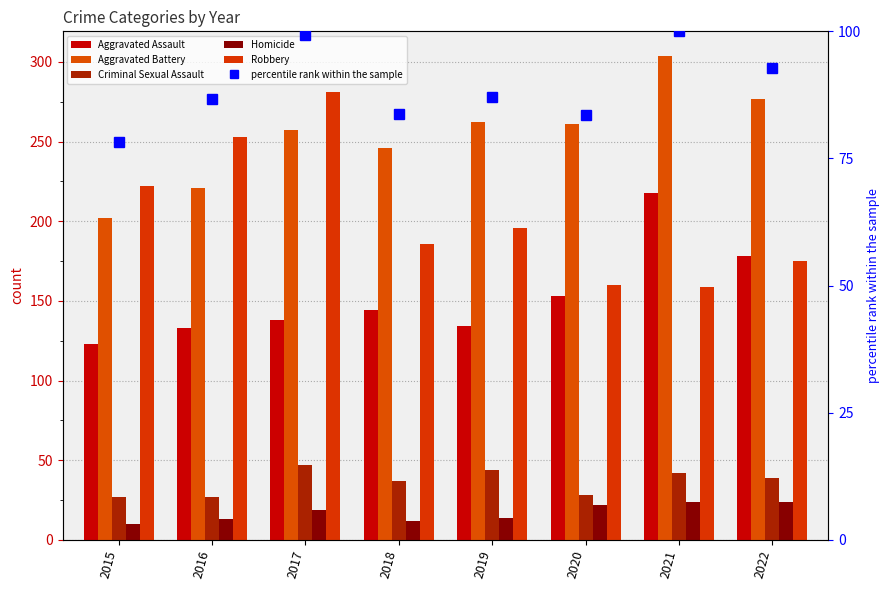

The Aggravated Assault series shows 153.0 at 2020. True or false?

True